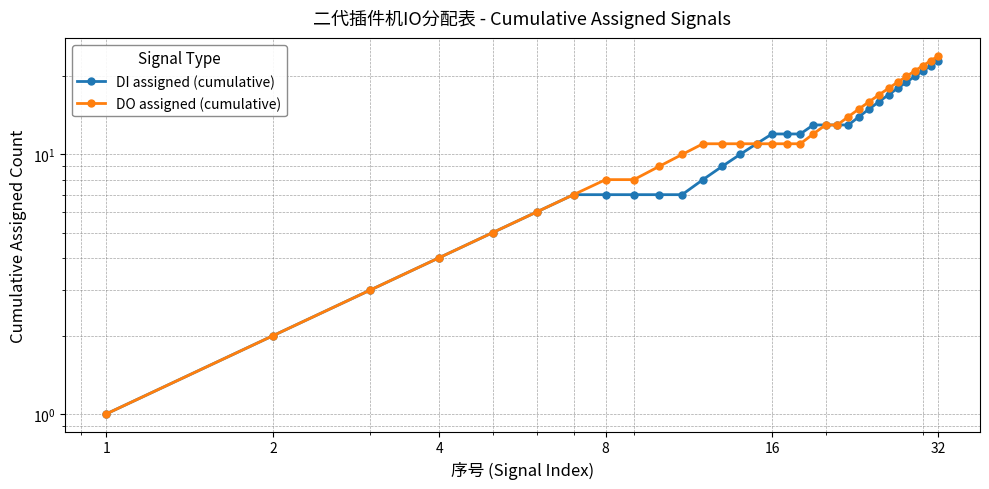

True or false: DO assigned (cumulative) and DI assigned (cumulative) intersect in this chart.

False